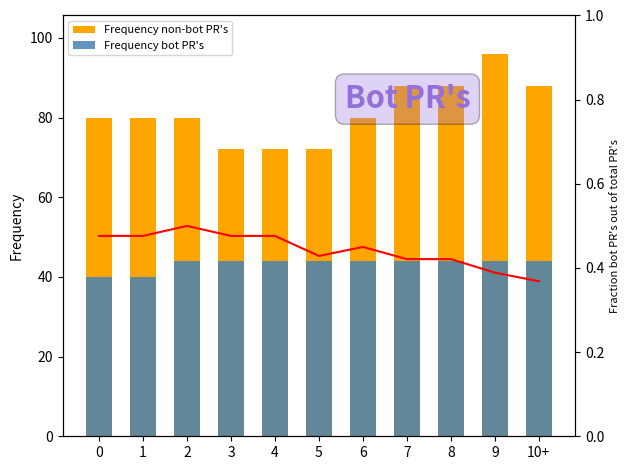

What value does the Frequency non-bot PR's series have at 7?

88.0